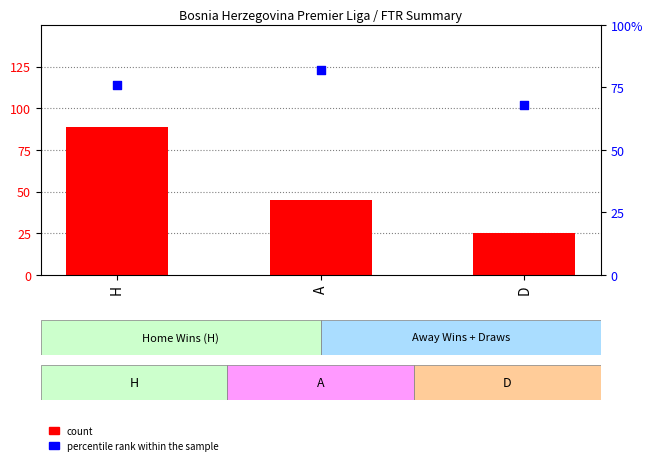

Which series has the largest total across all categories?

percentile rank within the sample